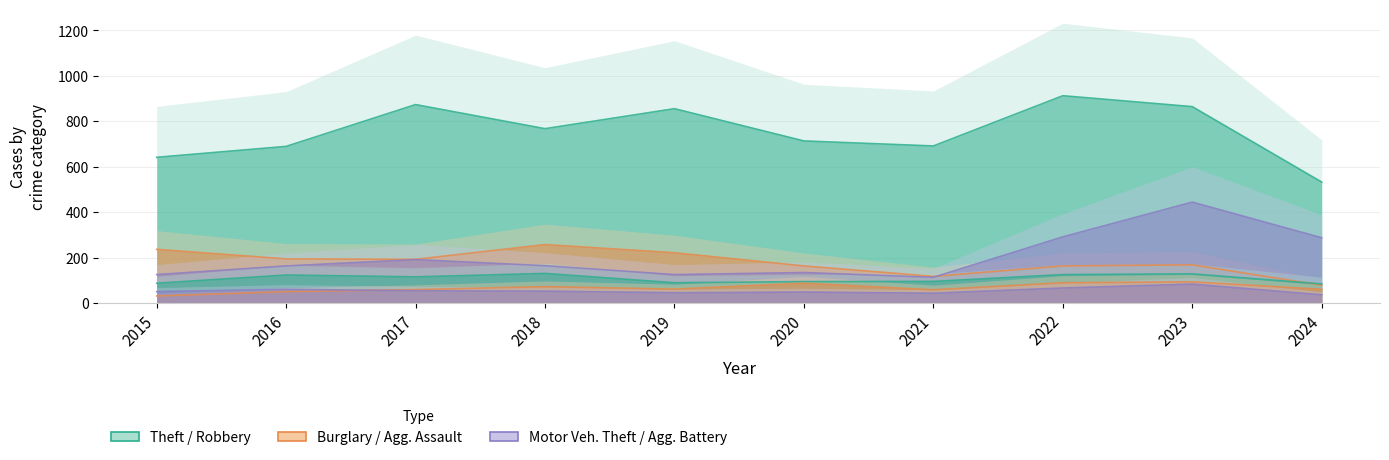

The Aggravated Assault series shows 50 at 2016. True or false?

True